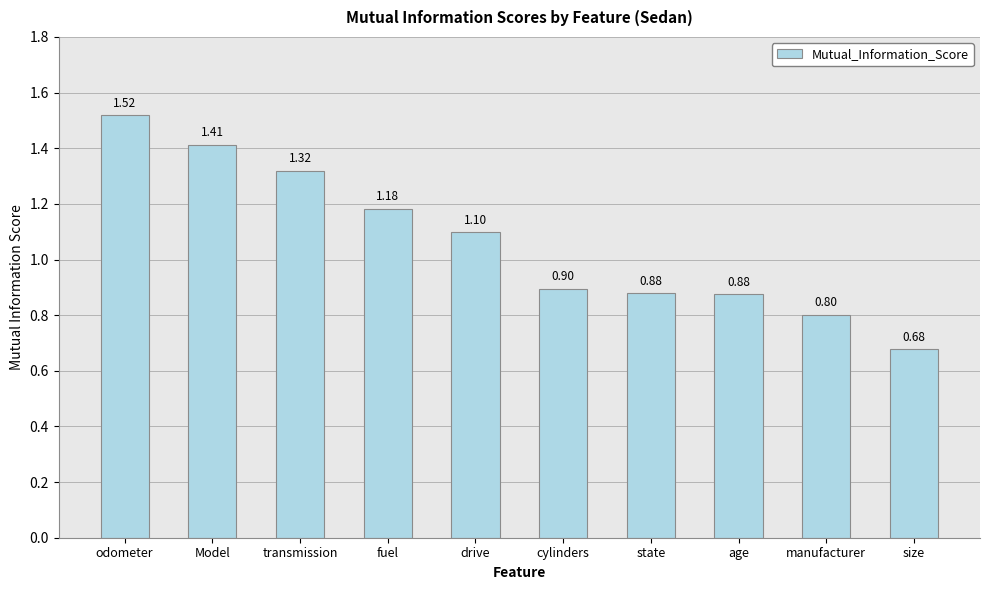

Which category has the lowest value across all series?

size